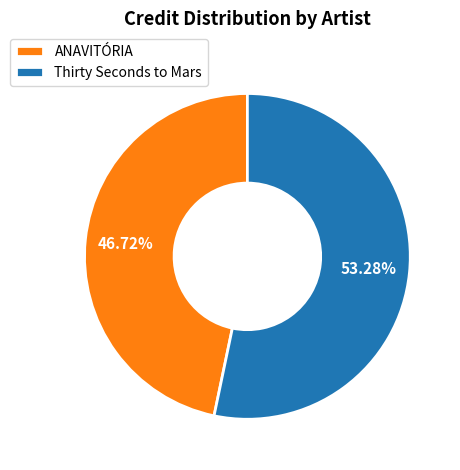

Approximately how many times larger is the value at Thirty Seconds to Mars compared to ANAVITÓRIA?

1.1